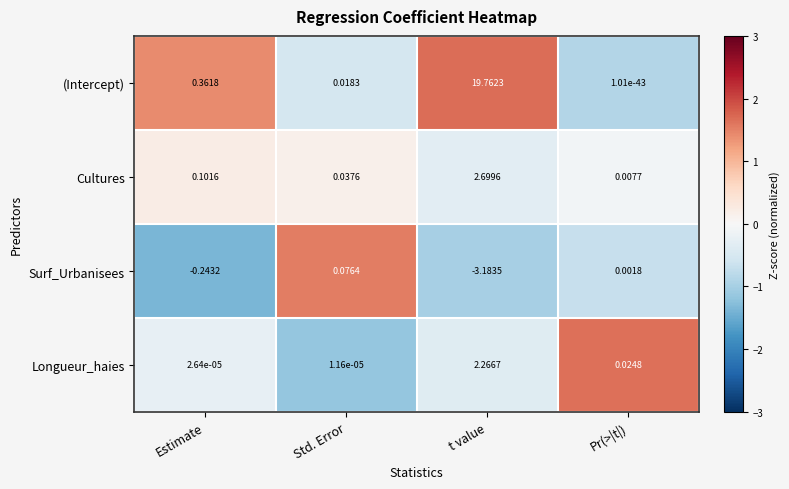

Is the value of Surf_Urbanisees at Std. Error greater than the value of Longueur_haies at t value?

No